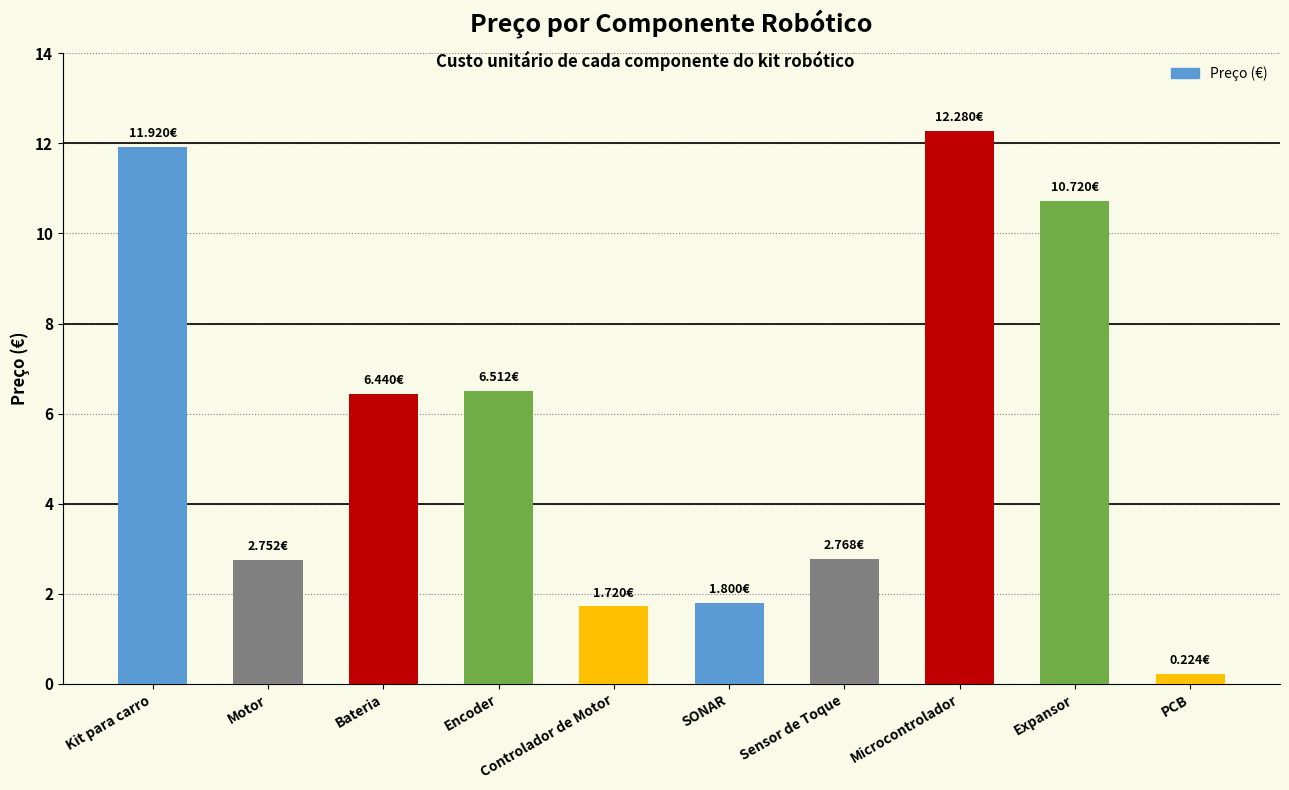

What is the label of the 10th bar from the left?

PCB